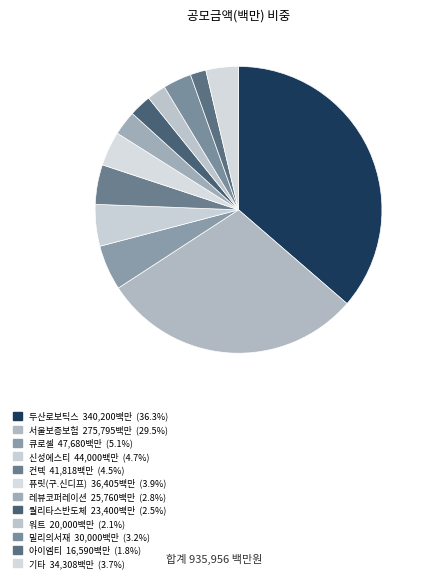

What is the largest slice in the pie chart?

두산로보틱스